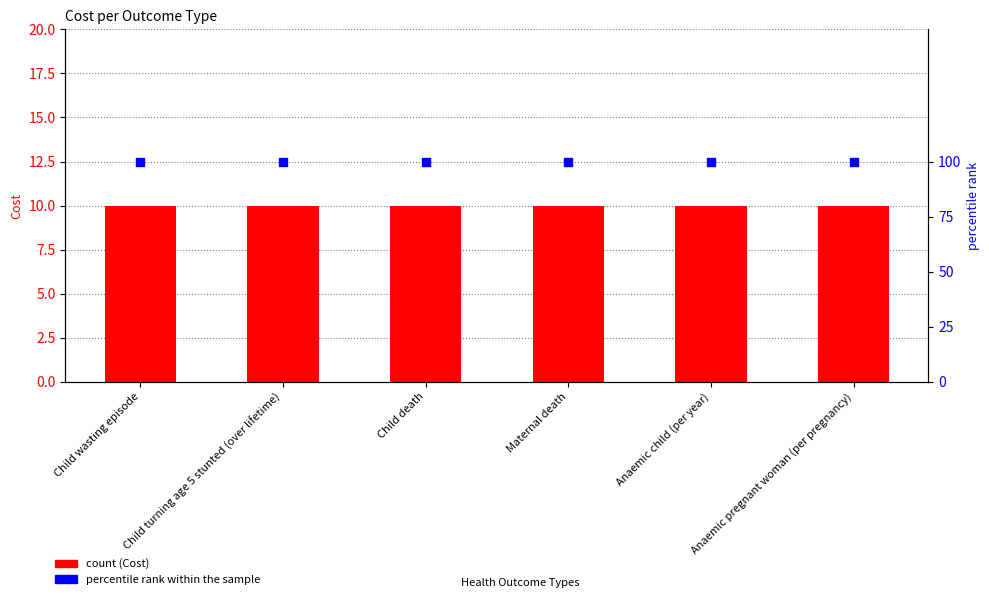

Is the value of Cost at Maternal death greater than the value of percentile rank within sample at Child turning age 5 stunted (over lifetime)?

No